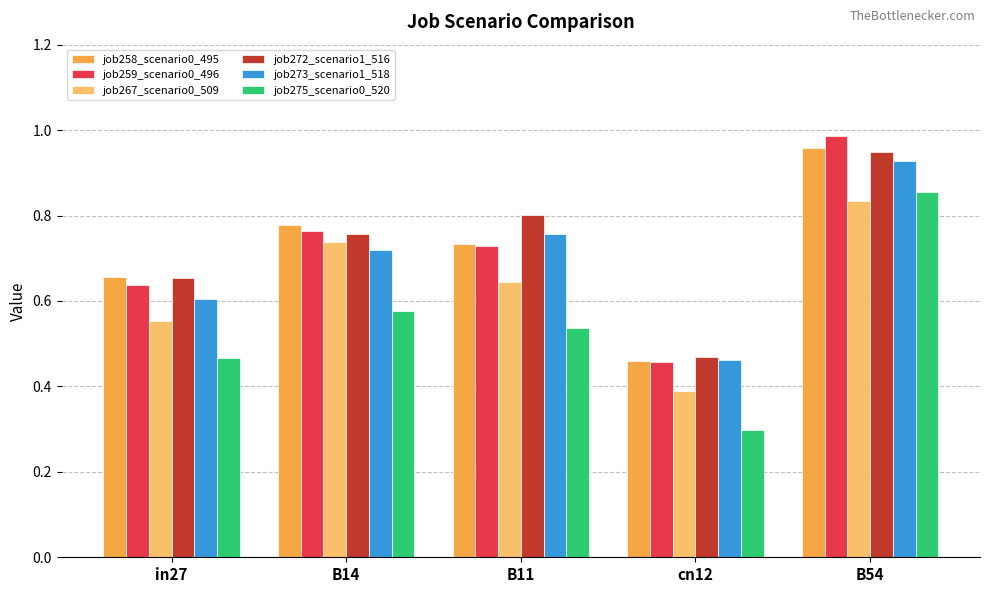

What is the label of the 3rd bar from the right?

B11